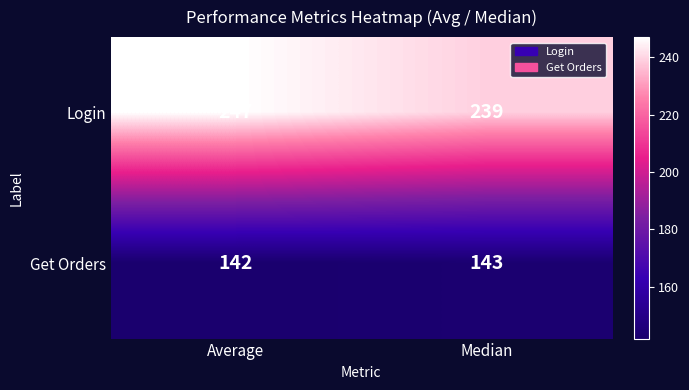

What is the total value across all series at Median?

382